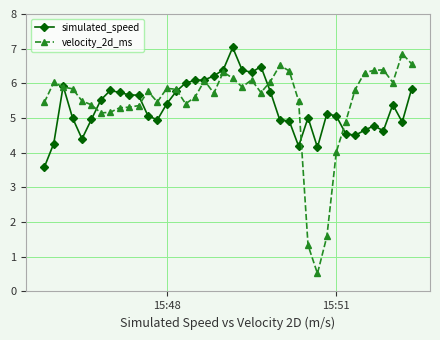

What is the maximum value for simulated_speed?

7.0